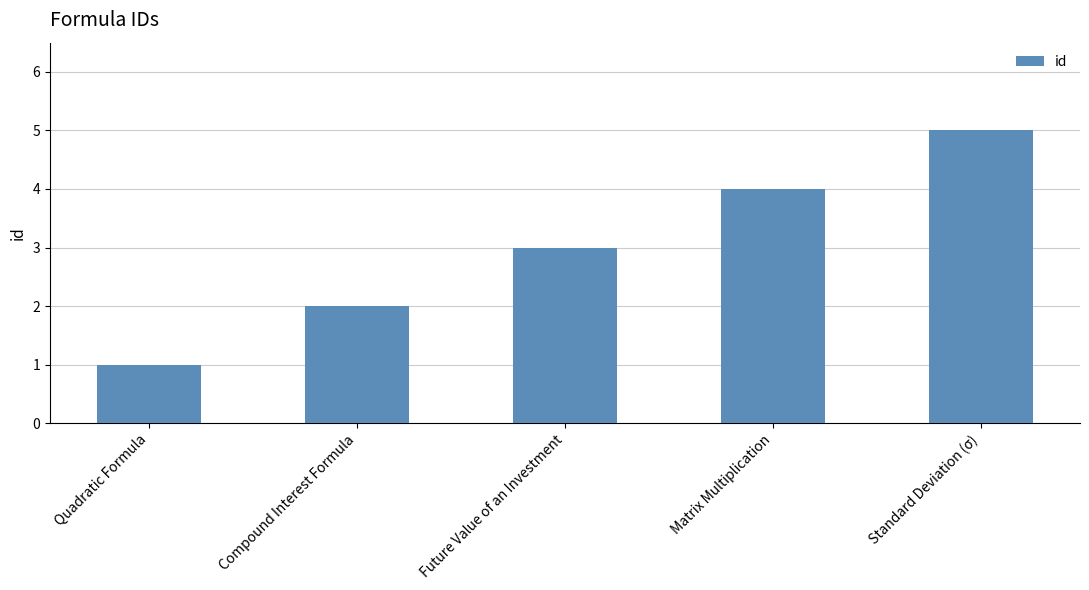

Rank the categories by value from lowest to highest.

Quadratic Formula, Compound Interest Formula, Future Value of an Investment, Matrix Multiplication, Standard Deviation (σ)